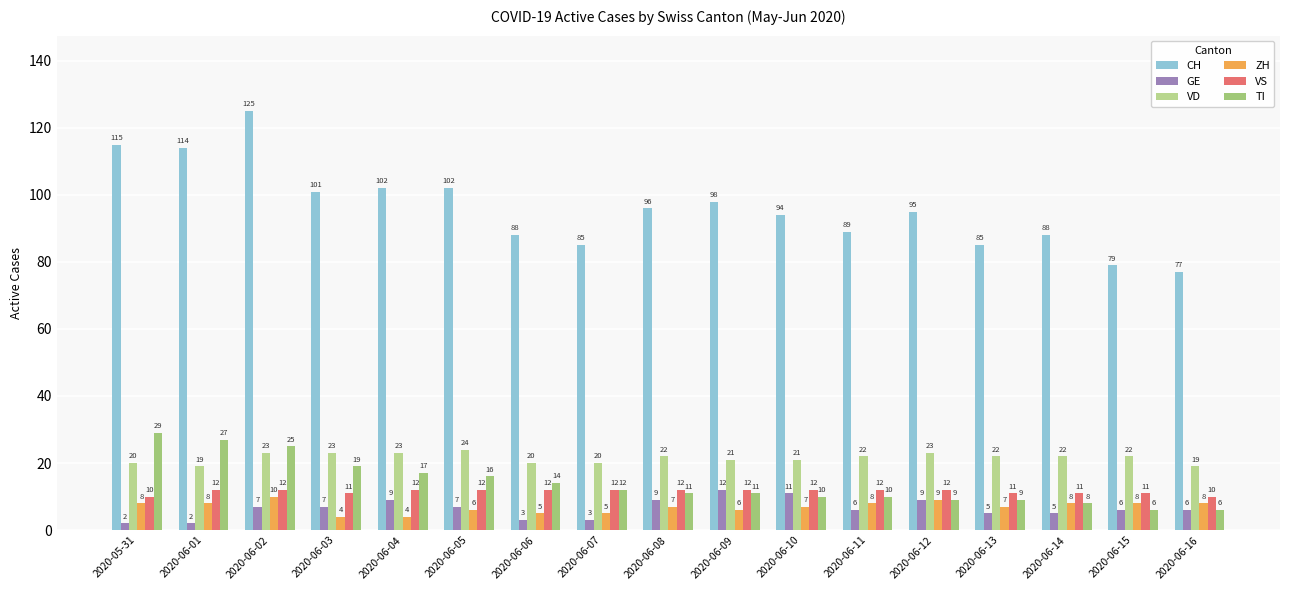

Which series has the widest spread of values?

CH